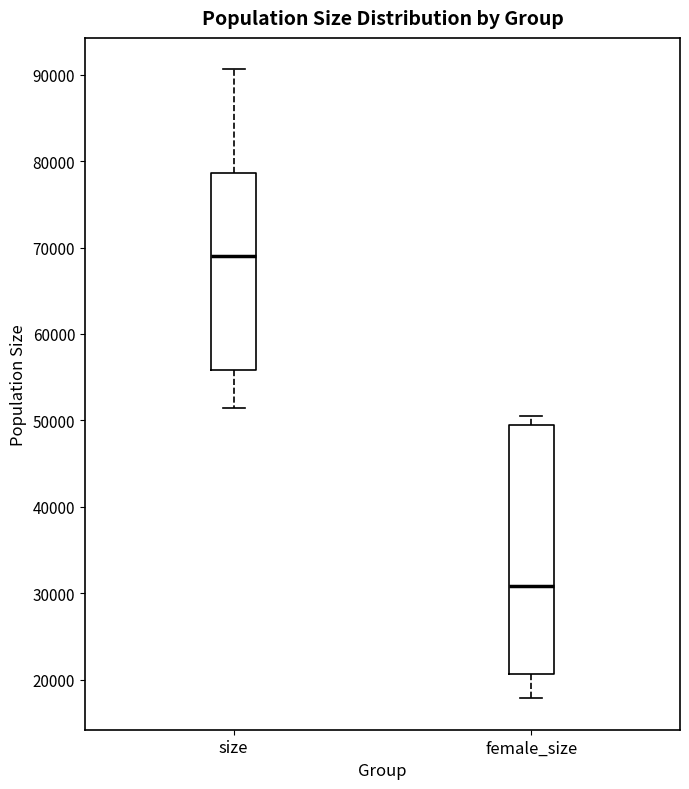

Which box's median line is the highest?

size